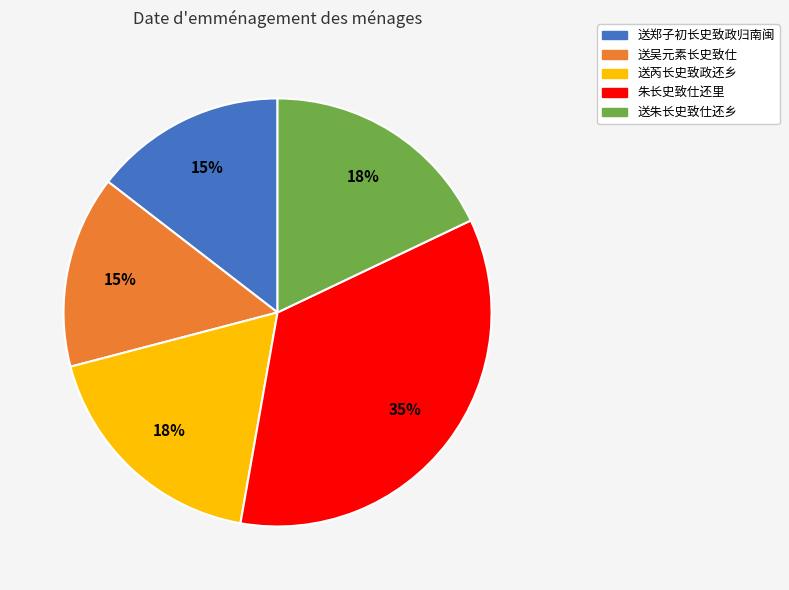

How many slices are in this pie chart?

5